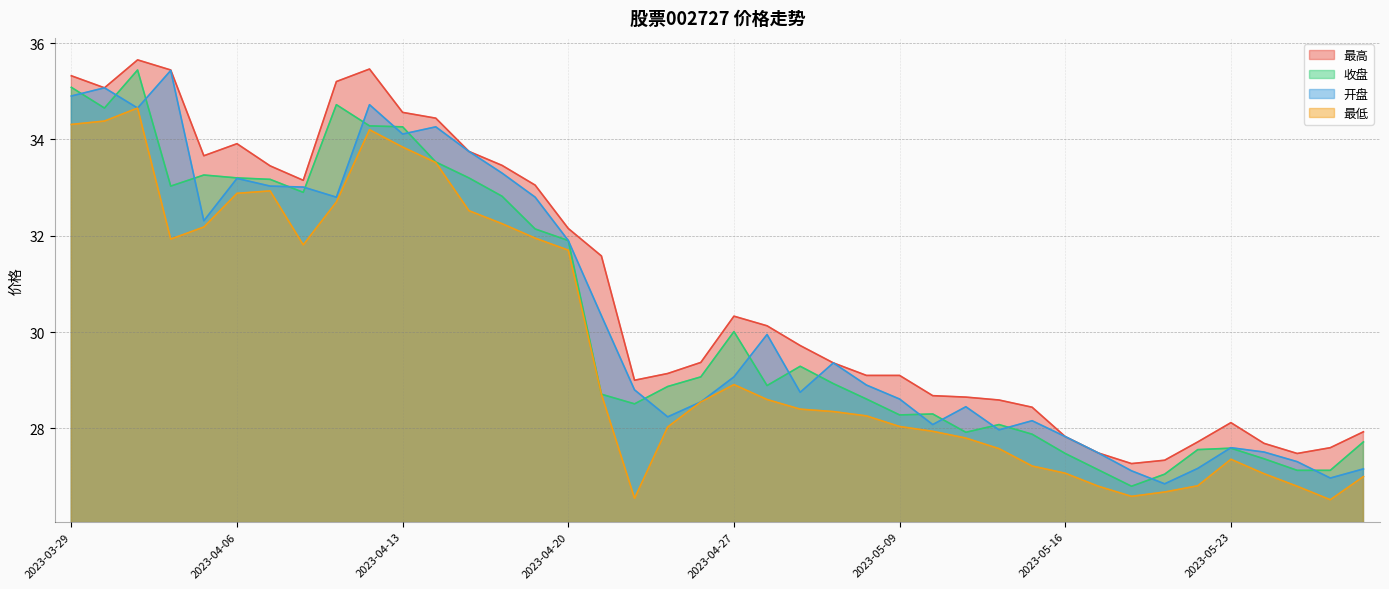

True or false: 最低 and 收盘 cross at least once.

False